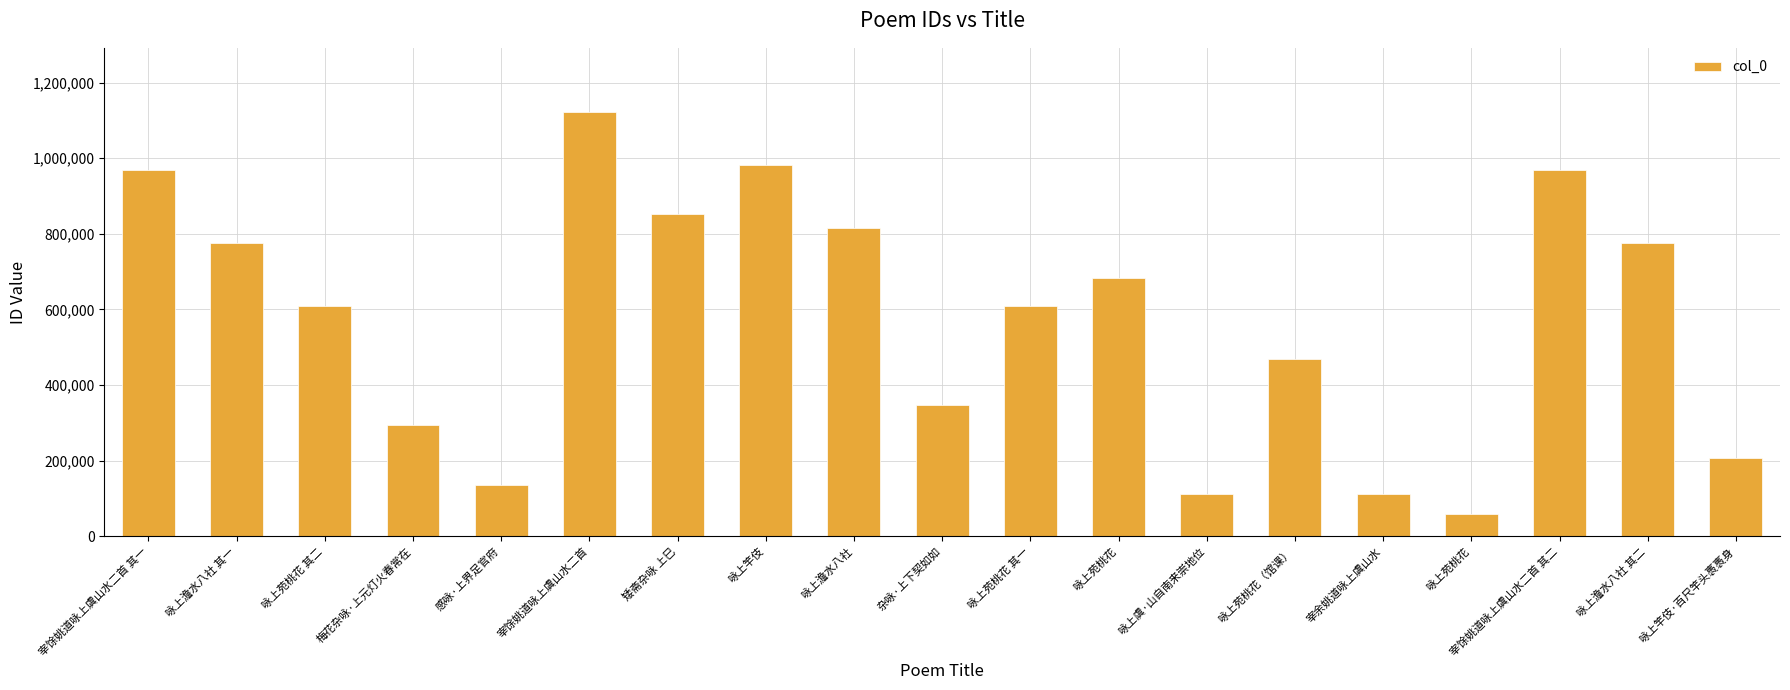

What is the smallest value displayed?

57928